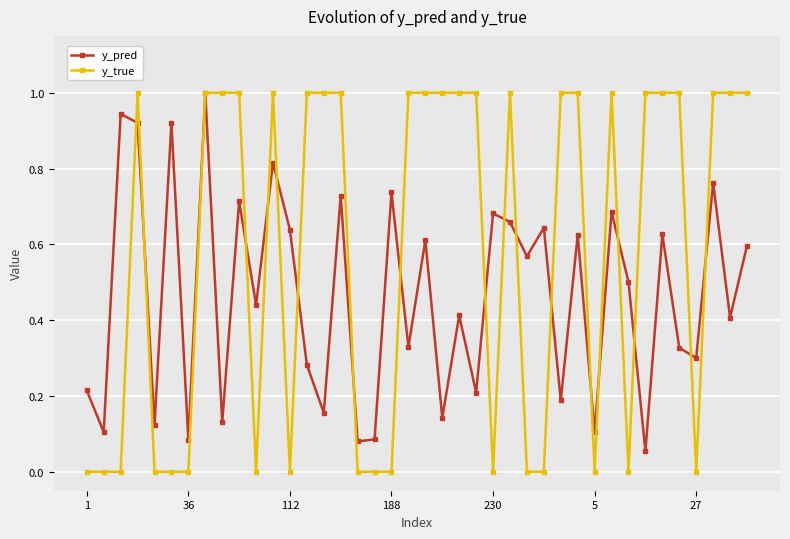

How many y_true values are between 0 and 1?

40